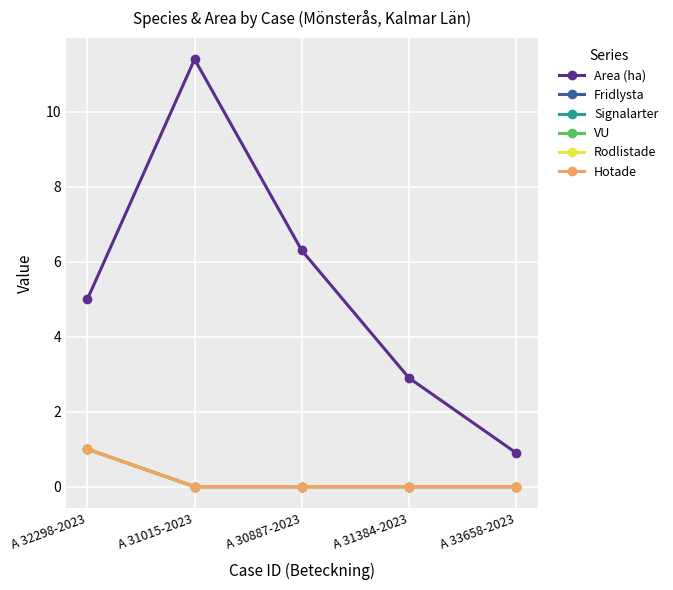

Does the chart have visible grid lines?

Yes